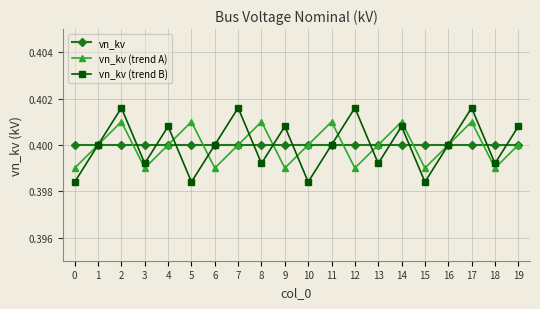

Is it true that vn_kv (trend A) equals 0.6 at 19?

False